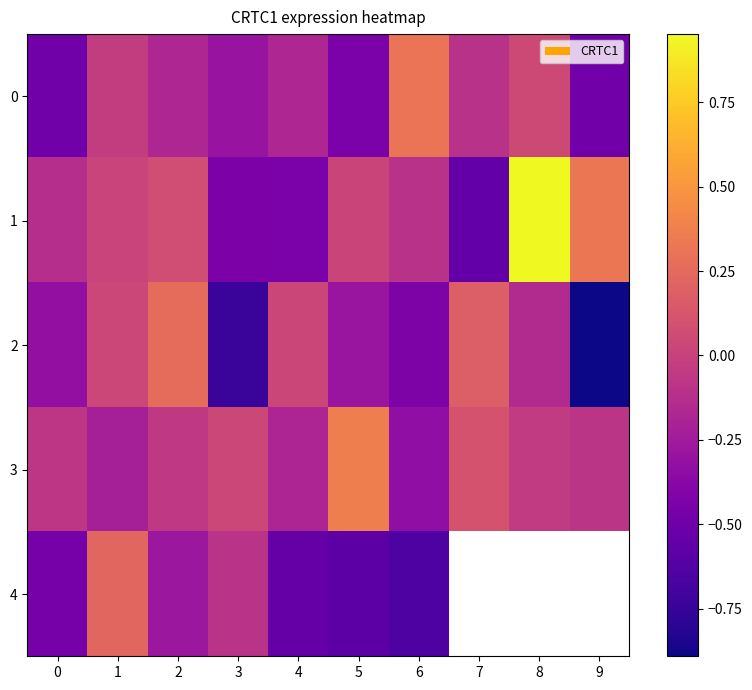

Where is 0 nearest to the value 0?

1